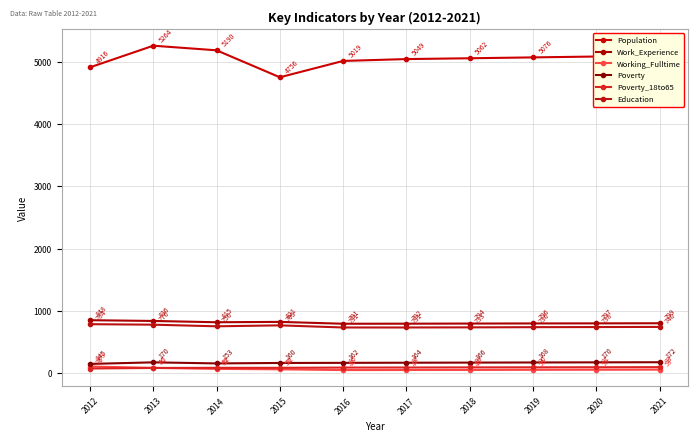

What are all the series names shown in the legend?

Population, Work_Experience, Working_Fulltime, Poverty, Poverty_18to65, Education